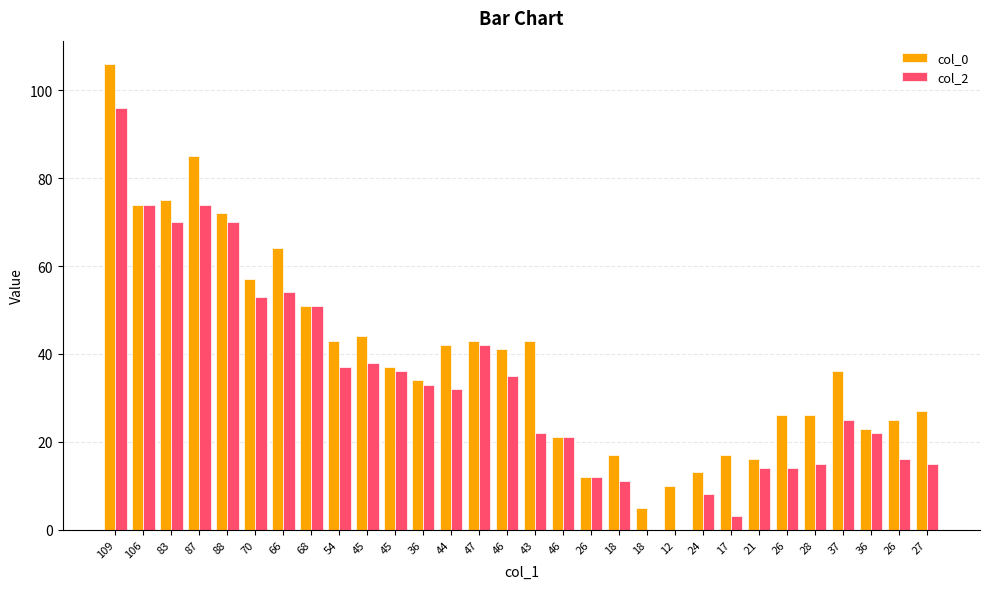

What are all the series names shown in the legend?

col_0, col_2